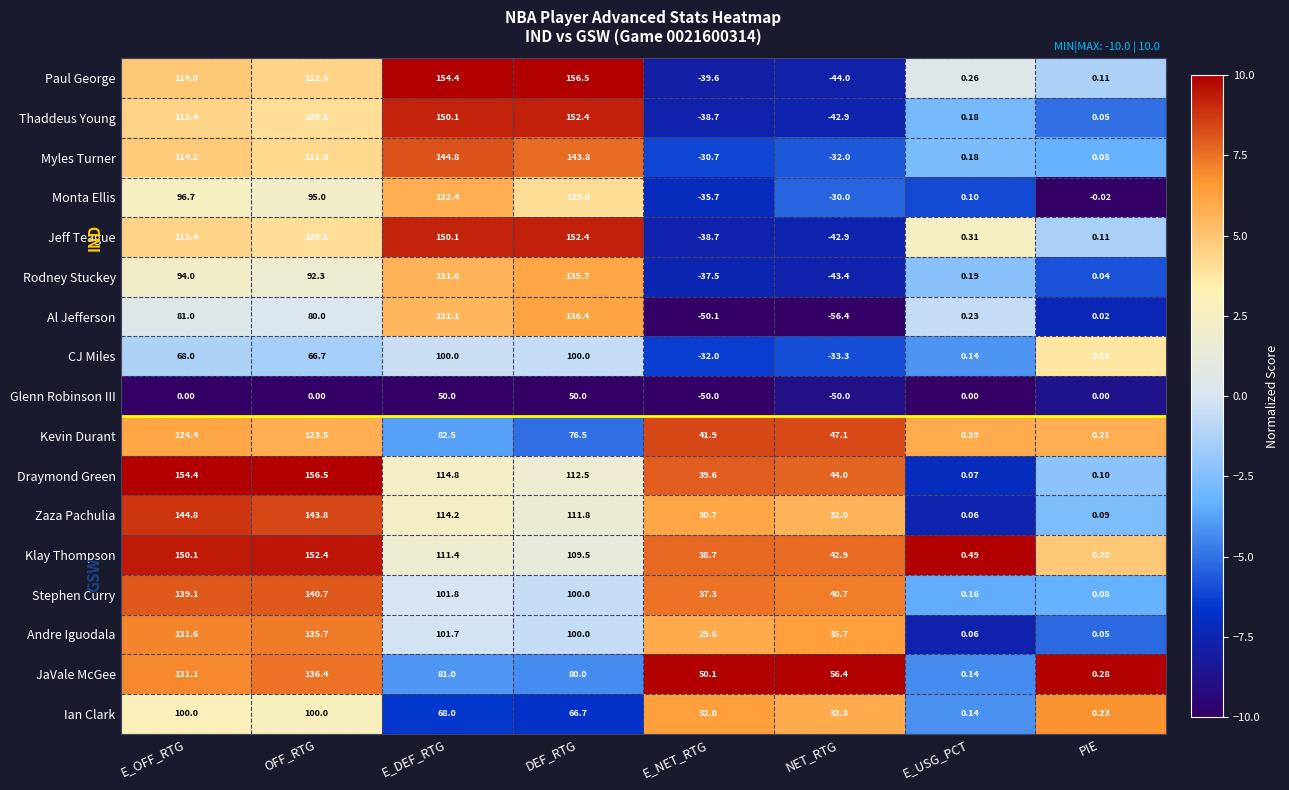

Which series changed the most between OFF_RTG and E_NET_RTG?

Paul George